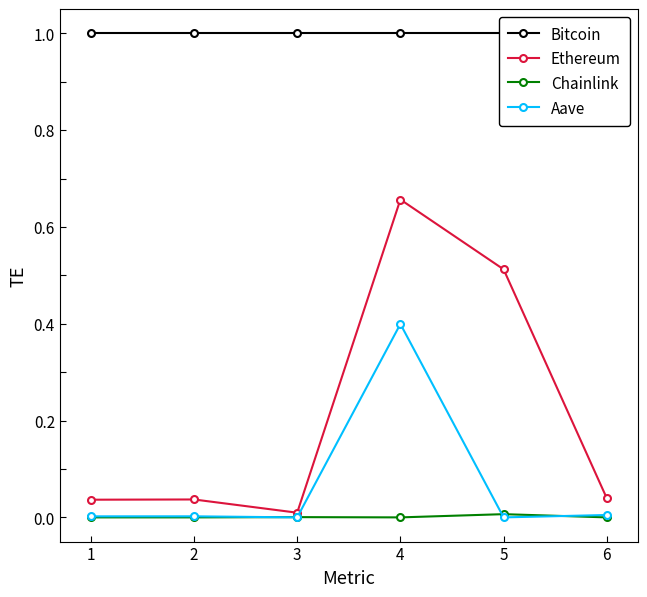

Is the value of Chainlink at 6 greater than the value of Bitcoin at 3?

No